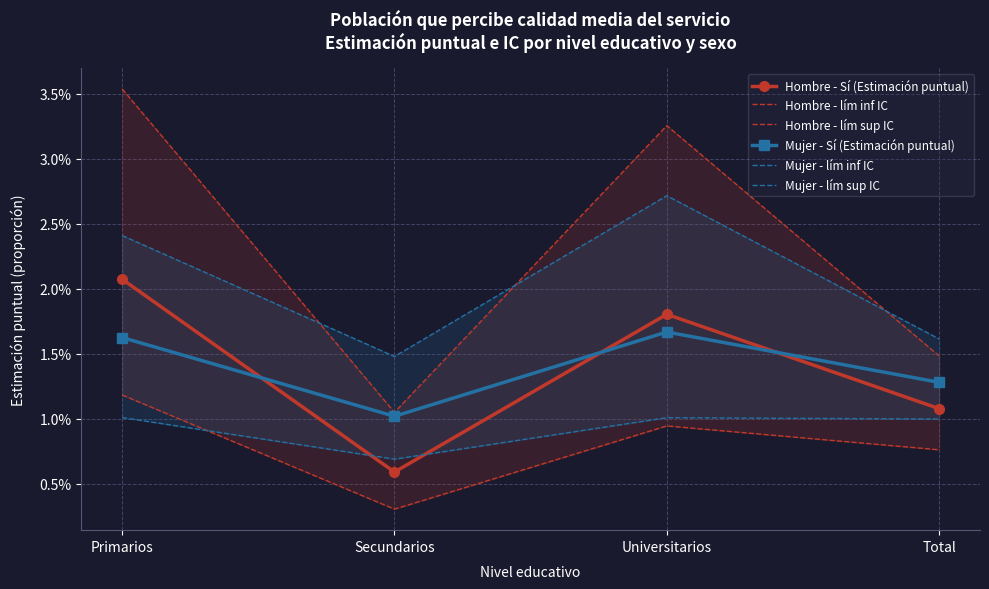

True or false: Hombre - lím inf IC has more than 1 interior local peaks.

False